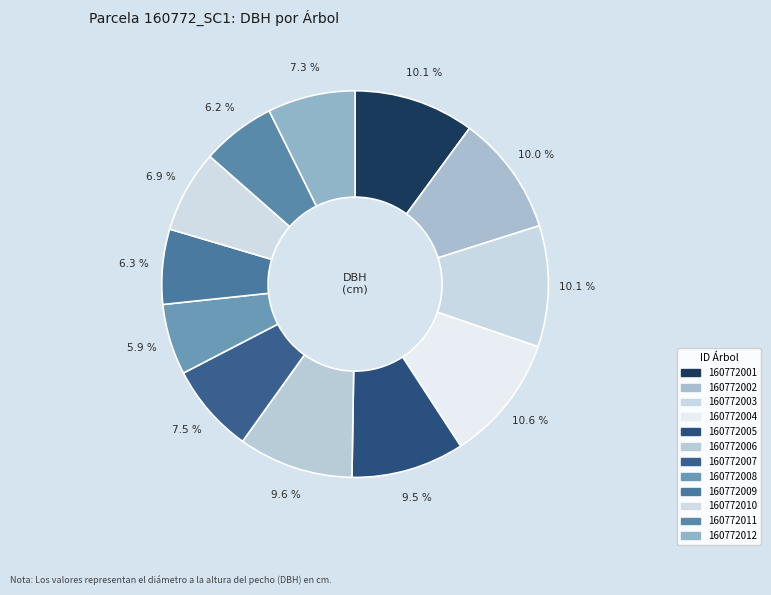

Count the number of slices in the pie.

12